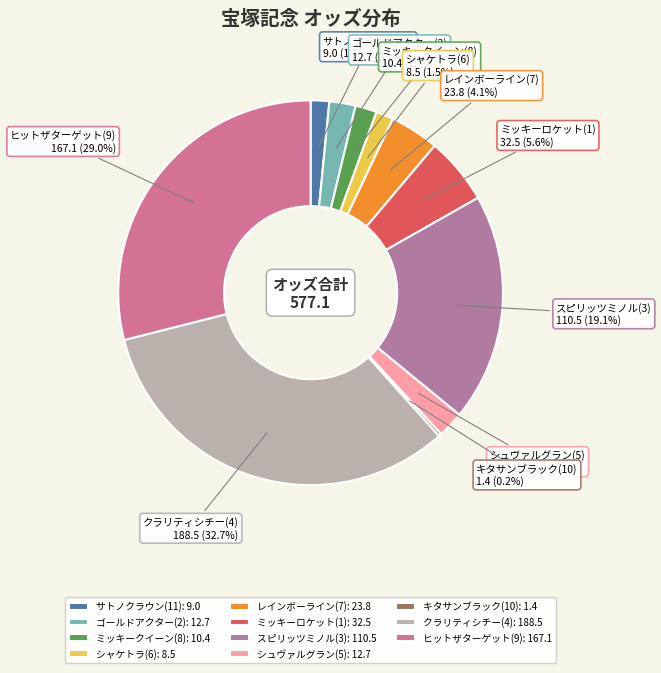

Do ミッキークイーン(8) and ミッキーロケット(1) together represent more than half of the pie?

No